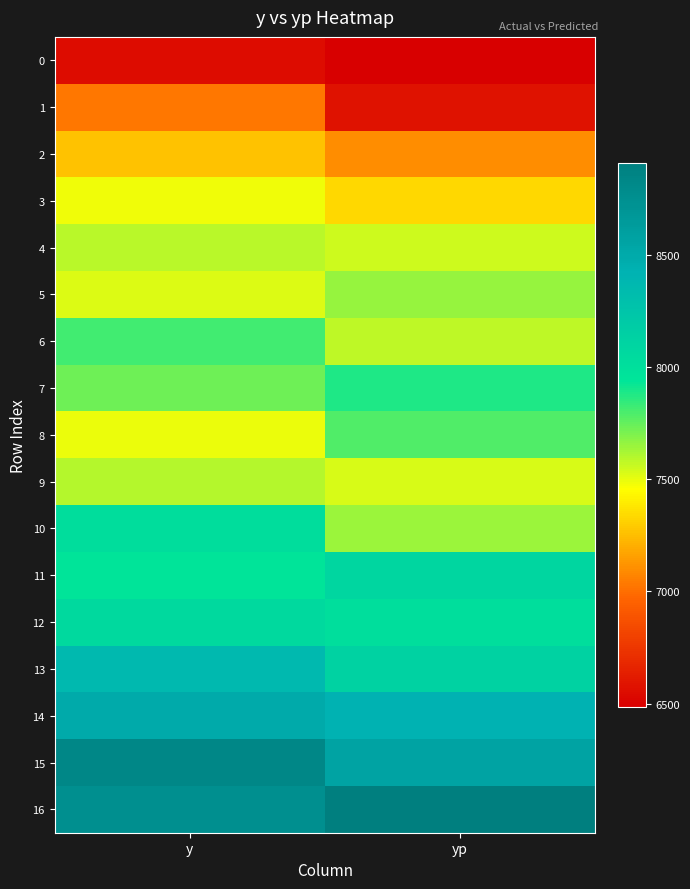

Rank the series by their maximum value, from lowest to highest.

0, 1, 2, 3, 4, 9, 5, 8, 6, 7, 10, 12, 11, 13, 14, 15, 16